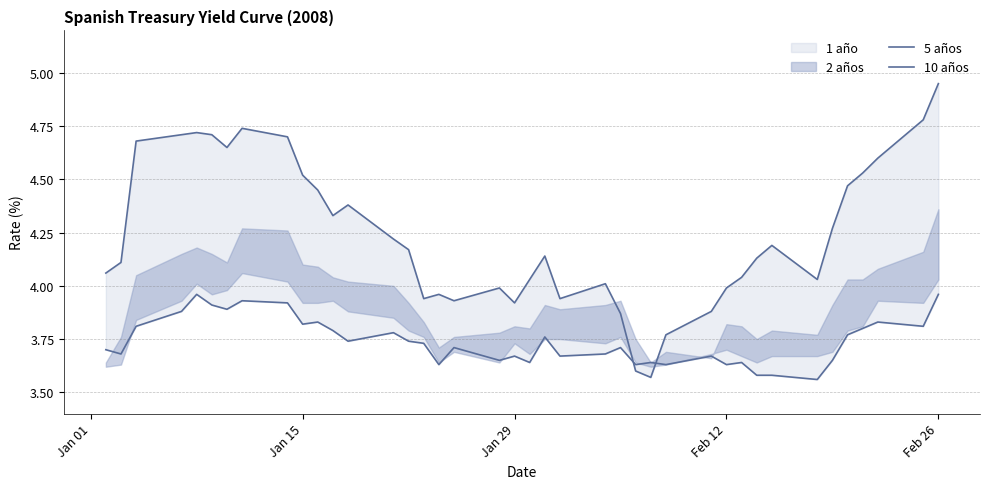

Is the value of 10 años at 6 greater than the value of 5 años at 5?

No